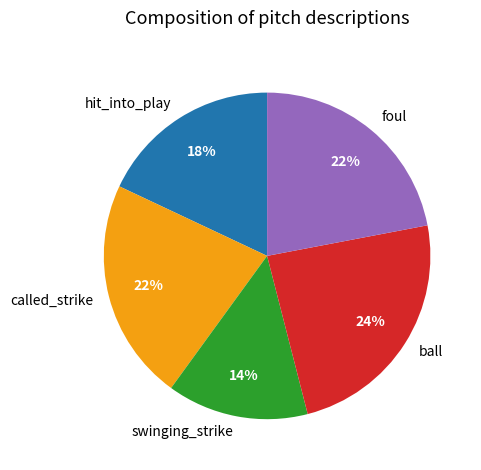

Combined, do called_strike and swinging_strike account for over 50%?

No